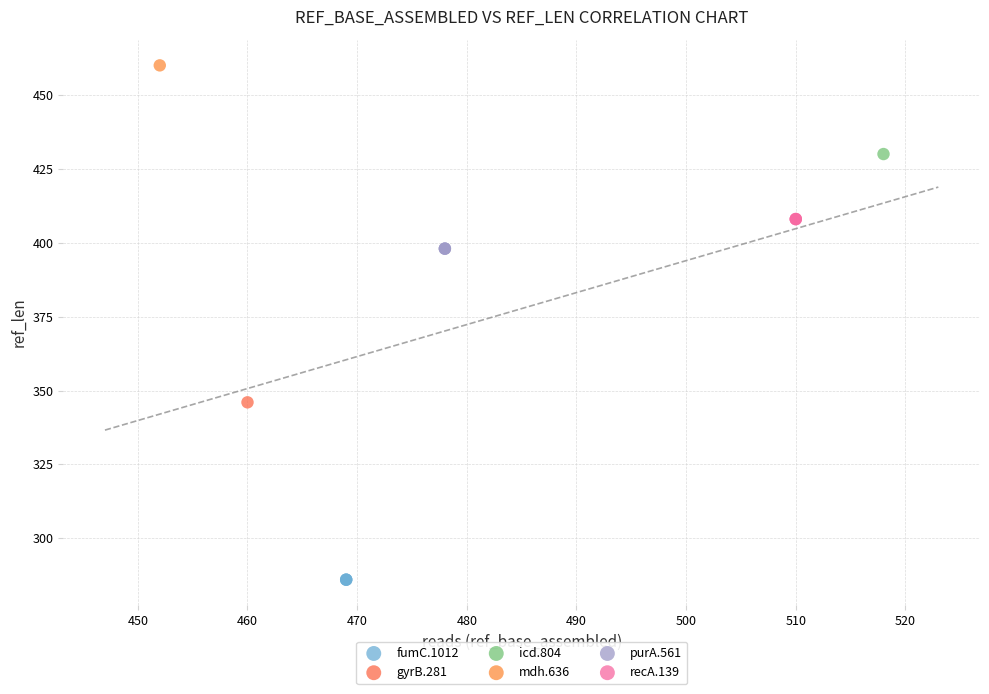

What are all the series names shown in the legend?

fumC.1012, gyrB.281, icd.804, mdh.636, purA.561, recA.139